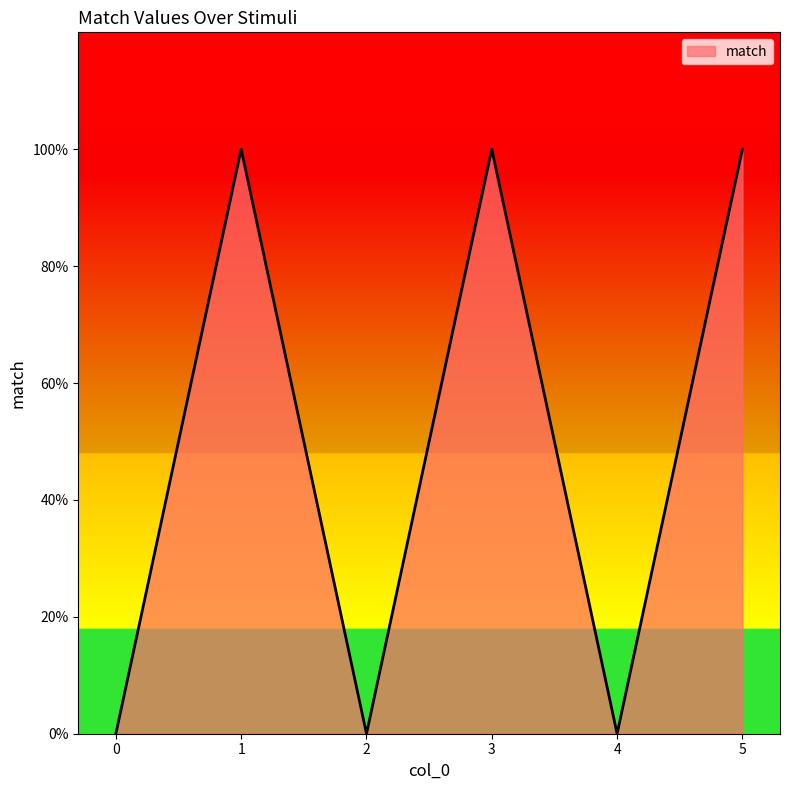

The value at 1 is 1. True or false?

False